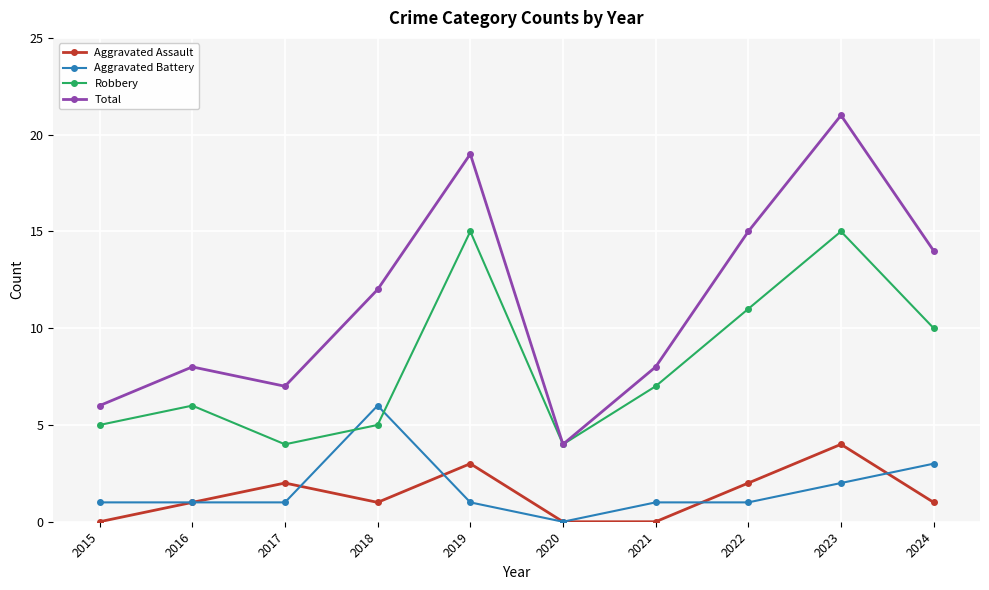

Reading right to left, extract all data points from this chart.

Aggravated Assault: 2024=1	2023=4	2022=2	2021=0	2020=0	2019=3	2018=1	2017=2	2016=1	2015=0
Aggravated Battery: 2024=3	2023=2	2022=1	2021=1	2020=0	2019=1	2018=6	2017=1	2016=1	2015=1
Robbery: 2024=10	2023=15	2022=11	2021=7	2020=4	2019=15	2018=5	2017=4	2016=6	2015=5
Total: 2024=14	2023=21	2022=15	2021=8	2020=4	2019=19	2018=12	2017=7	2016=8	2015=6